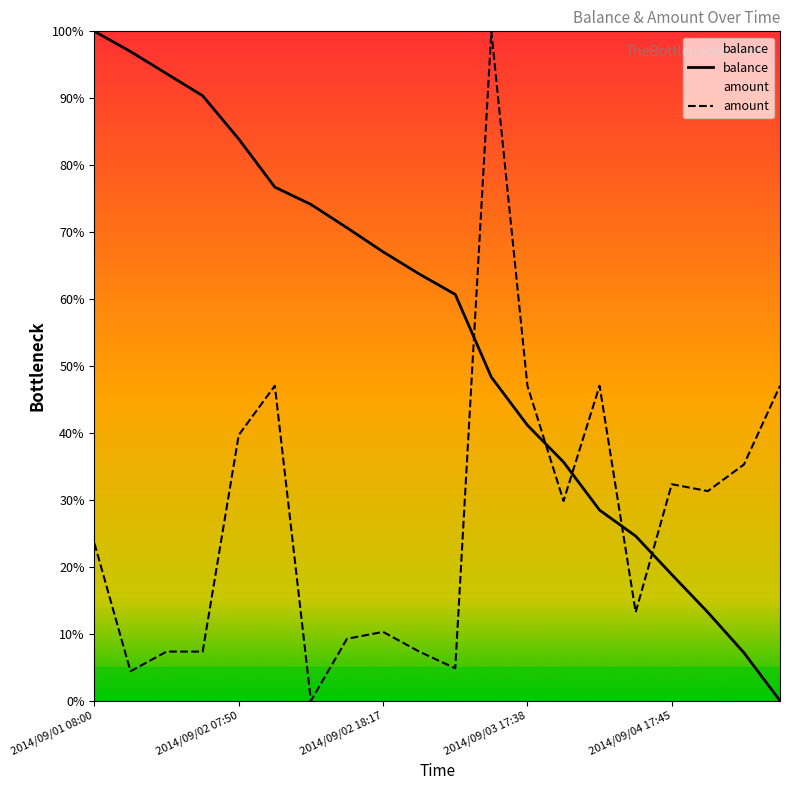

Is the value of balance at 15 greater than the value of amount at 6?

Yes